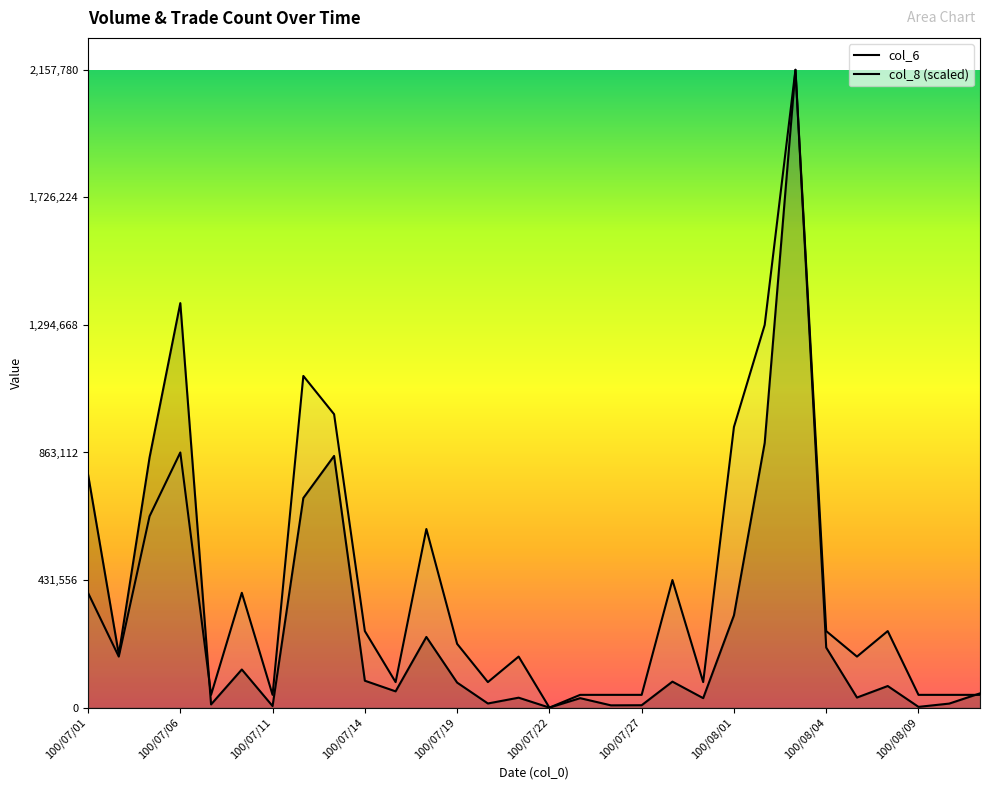

Does the chart have visible grid lines?

No